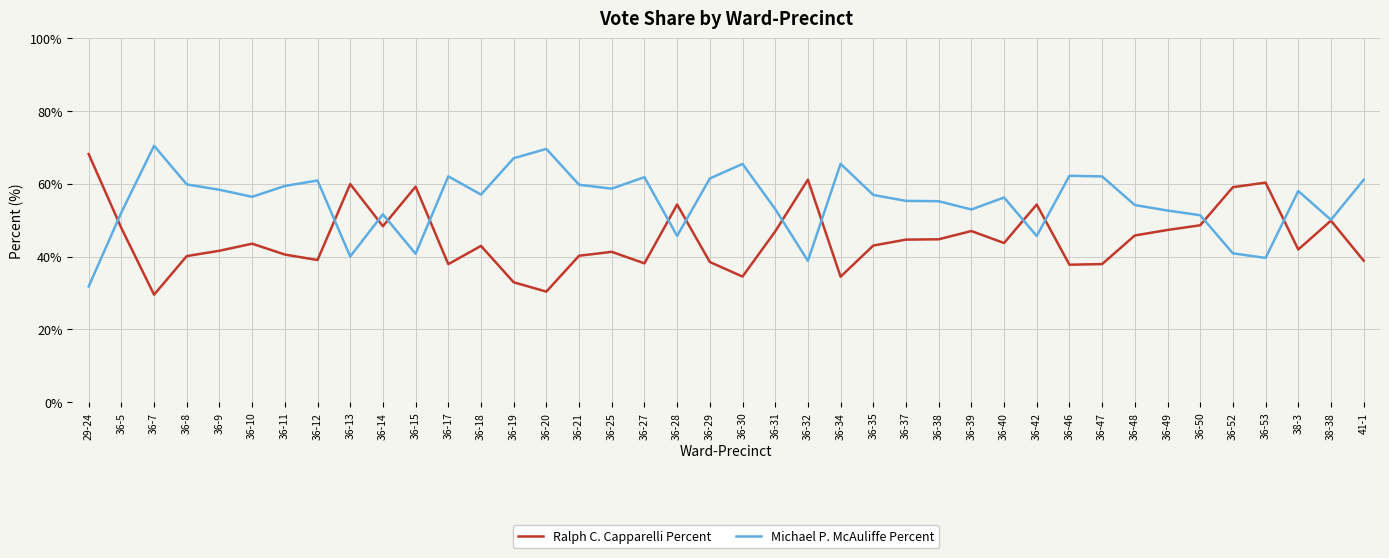

What is the sum of all Ralph C. Capparelli Percent values?

1797.3